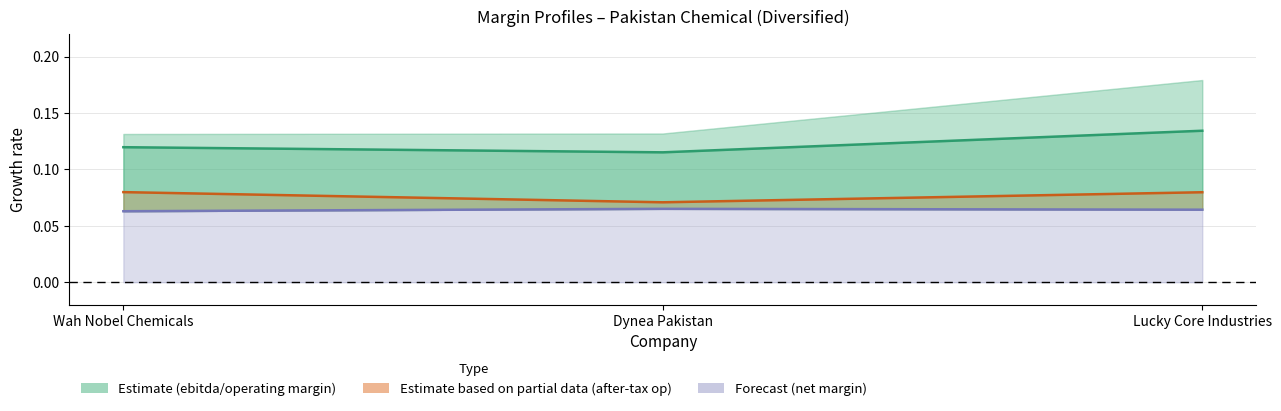

Count the number of categories in the chart.

3